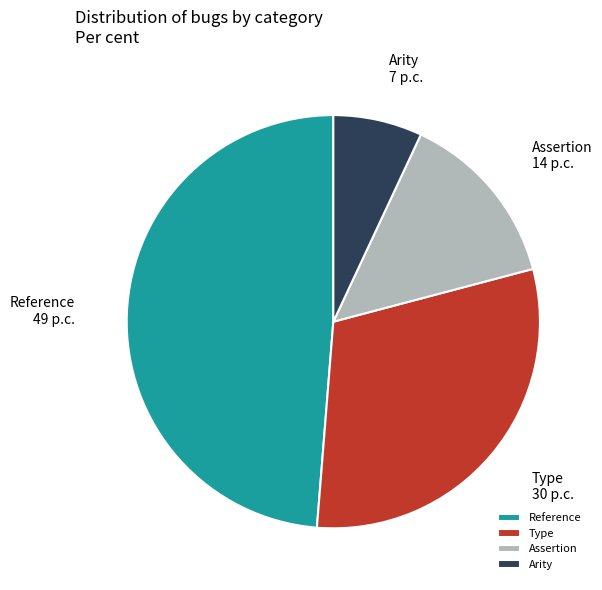

Does Assertion account for over 50% of the chart?

No